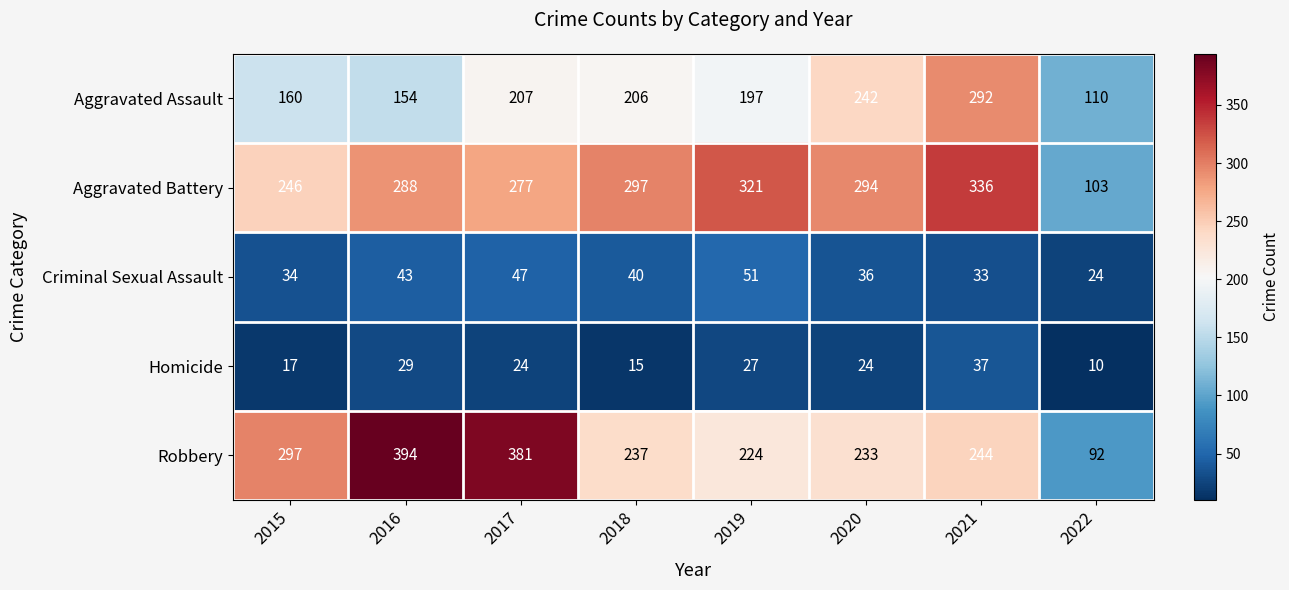

What is the total value across all series at 2015?

754